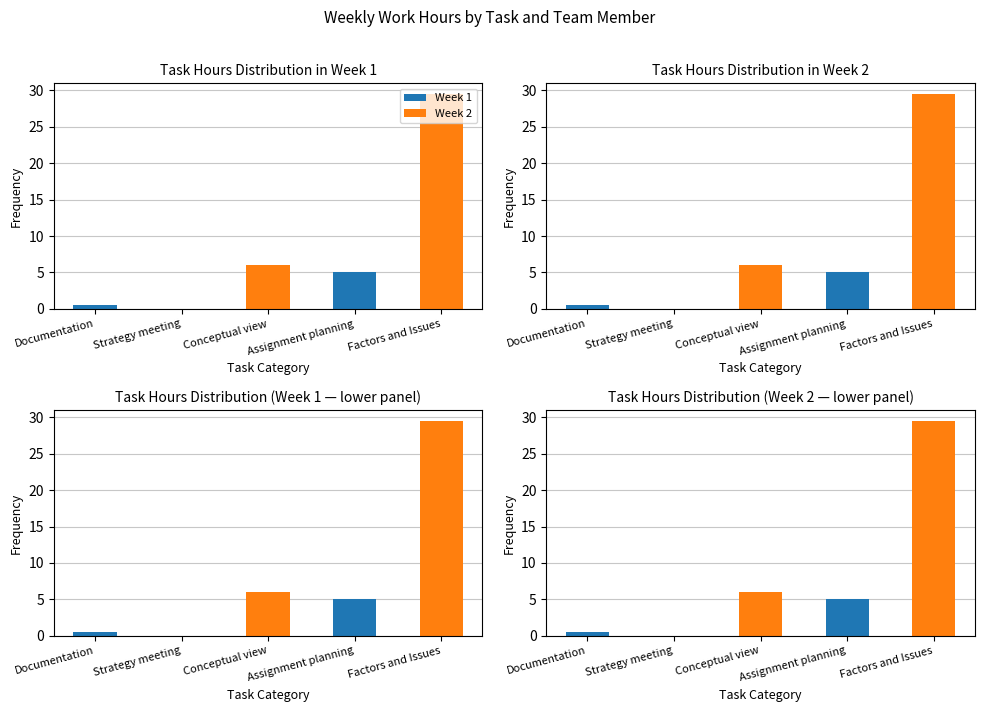

Rank the series by their maximum value, from highest to lowest.

Week 2, Week 1